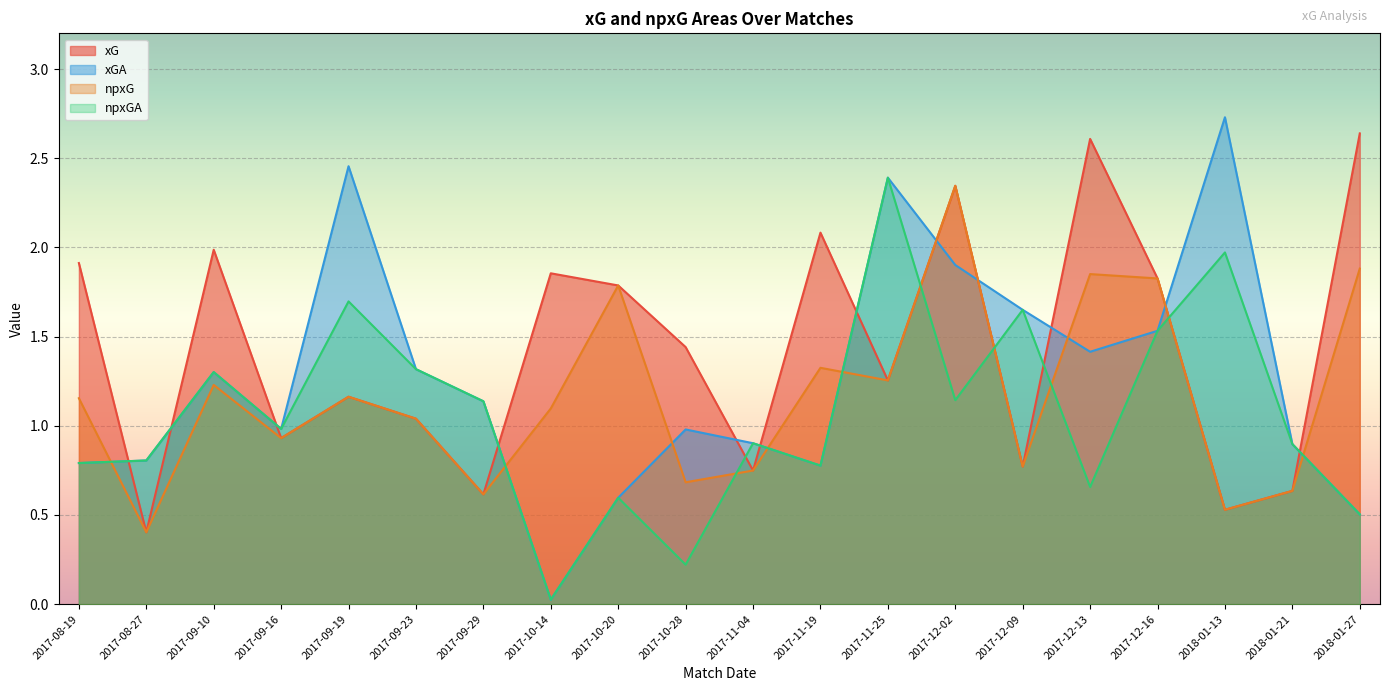

True or false: npxGA and xGA cross at least once.

False